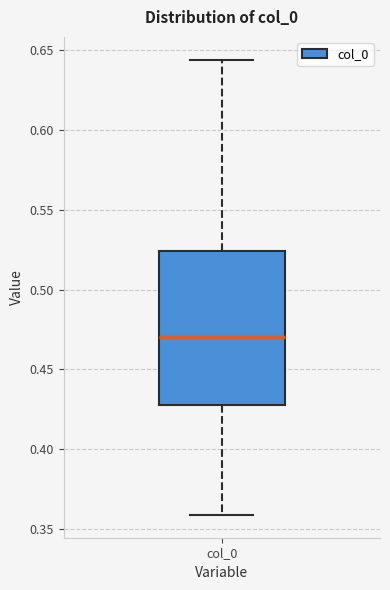

Read this box plot against the y-axis: the position of the median line, the range covered by the box, and the ends of both whiskers. The values are not printed on the chart, so give them approximately, as read against the axis.

median 0.470, box 0.430 to 0.525, whiskers 0.360 to 0.645